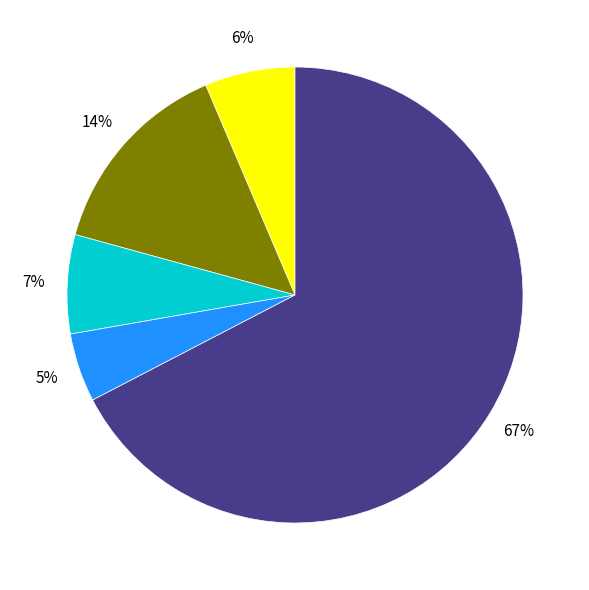

To the nearest percent, what is the average slice percentage?

20%